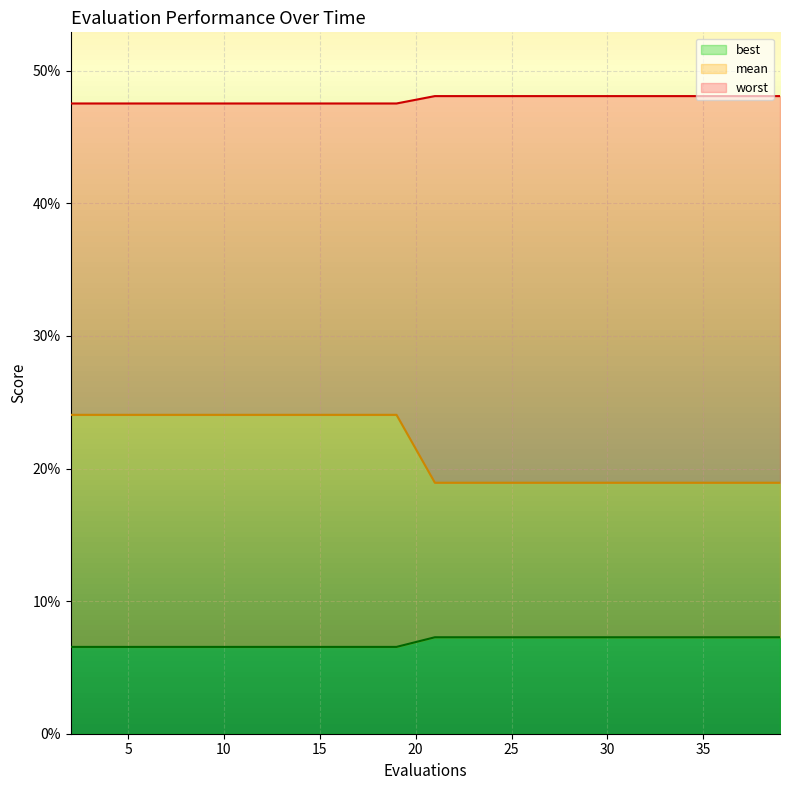

The worst series shows 0.2 at 27. True or false?

False